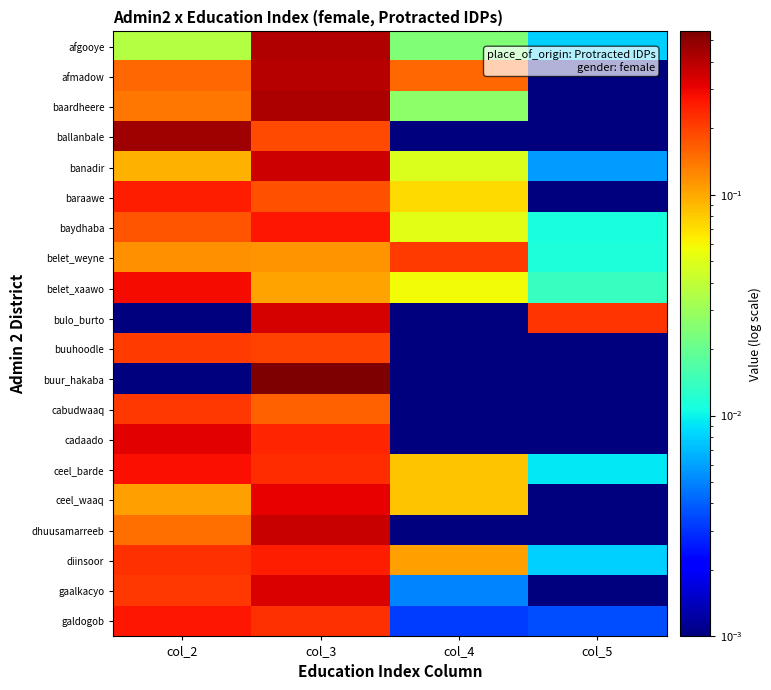

Between col_2 and col_4, which series saw the biggest shift?

ballanbale